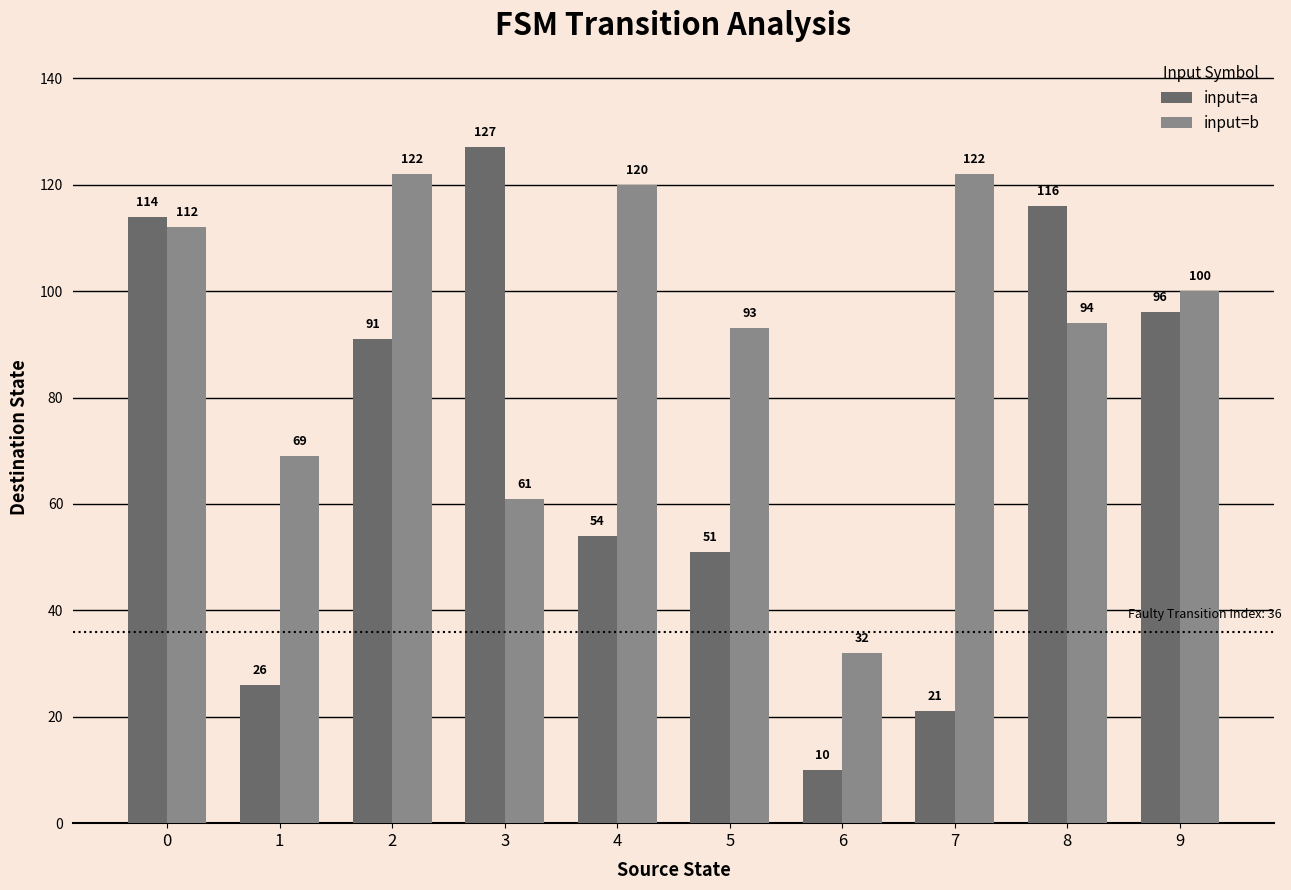

Reading right to left, transcribe all the data shown in this chart.

input=a: 9=96	8=116	7=21	6=10	5=51	4=54	3=127	2=91	1=26	0=114
input=b: 9=100	8=94	7=122	6=32	5=93	4=120	3=61	2=122	1=69	0=112